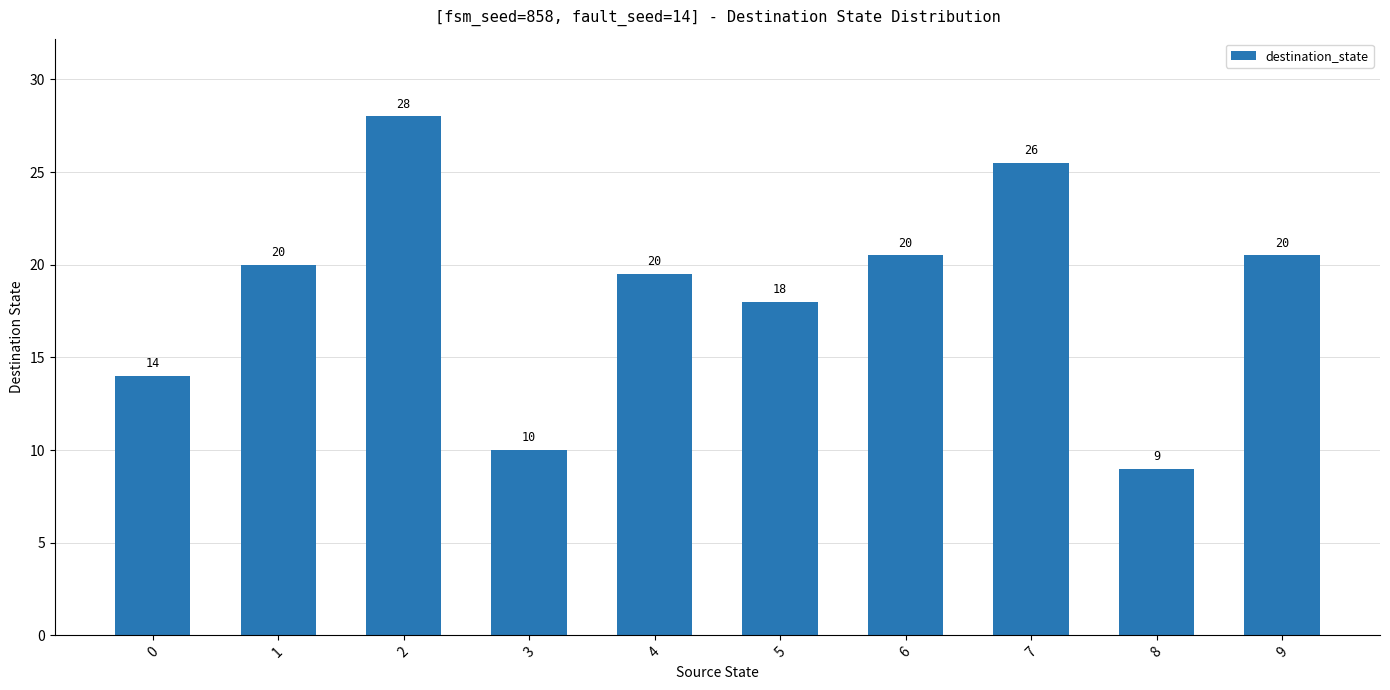

What is the sum of the values at 7 and 9?

46.0